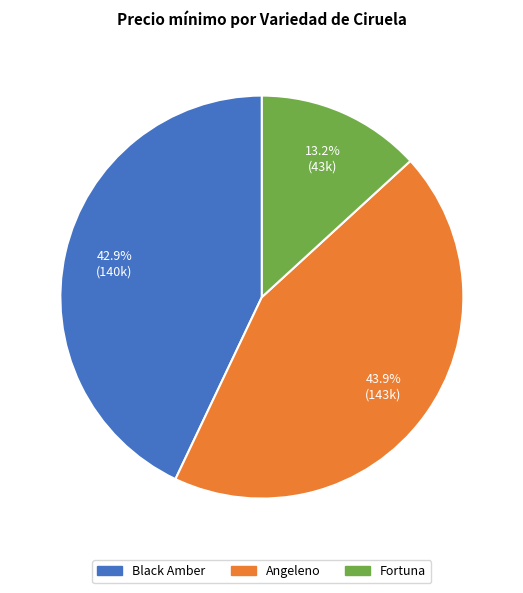

To the nearest percent, what is the combined percentage of Angeleno and Fortuna?

57%